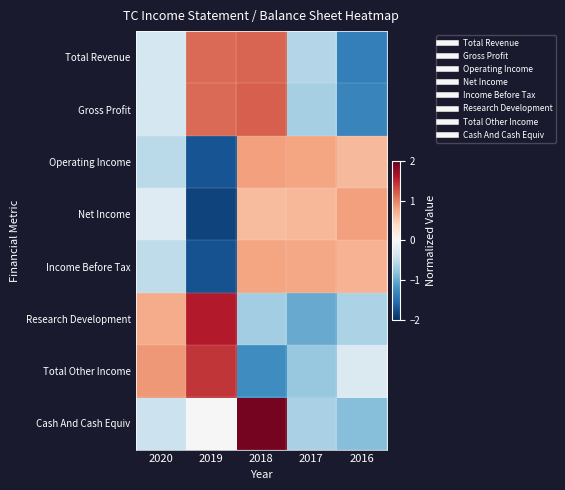

At which category is the sum across all series the highest?

2018